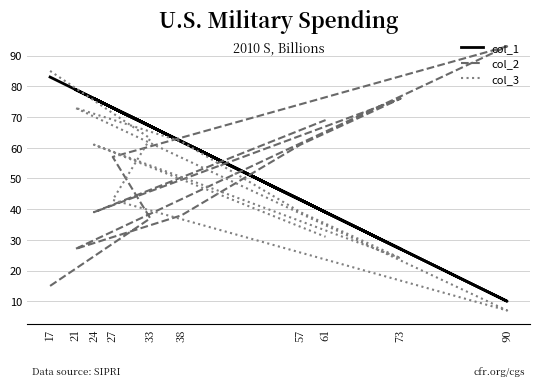

What value does the col_2 series have at 57, to the nearest 5?

60